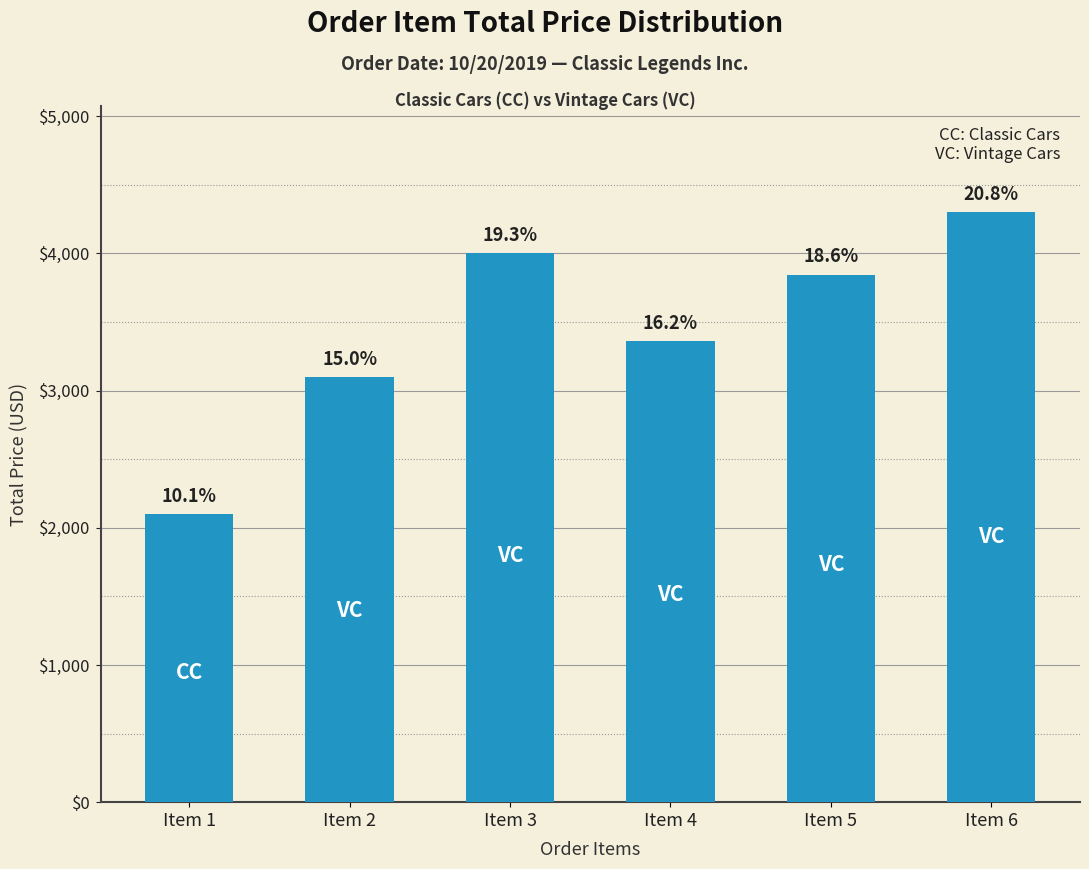

How many bars are there in total?

6